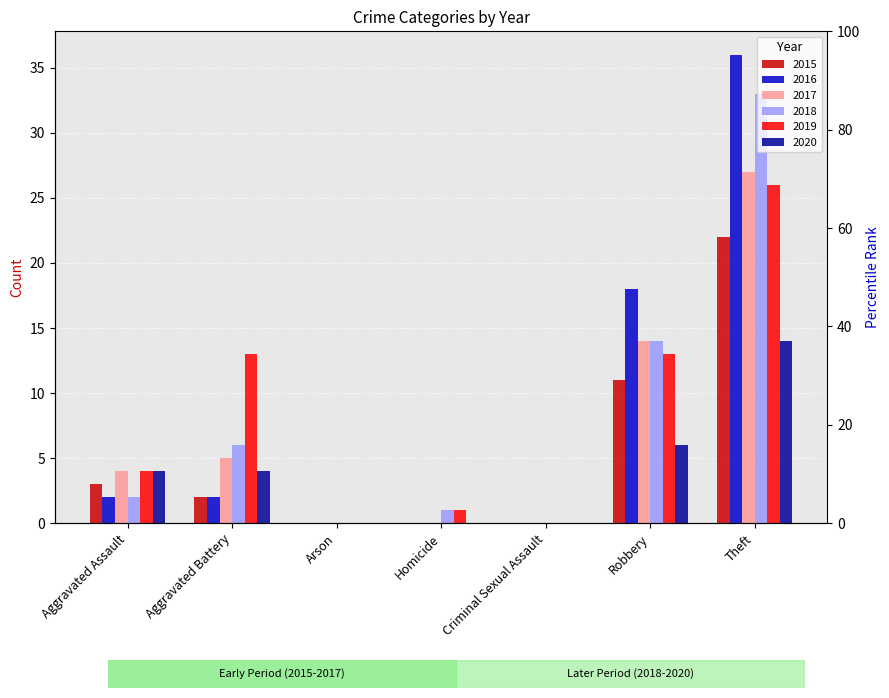

Which has a higher value, Theft or Aggravated Assault?

Theft